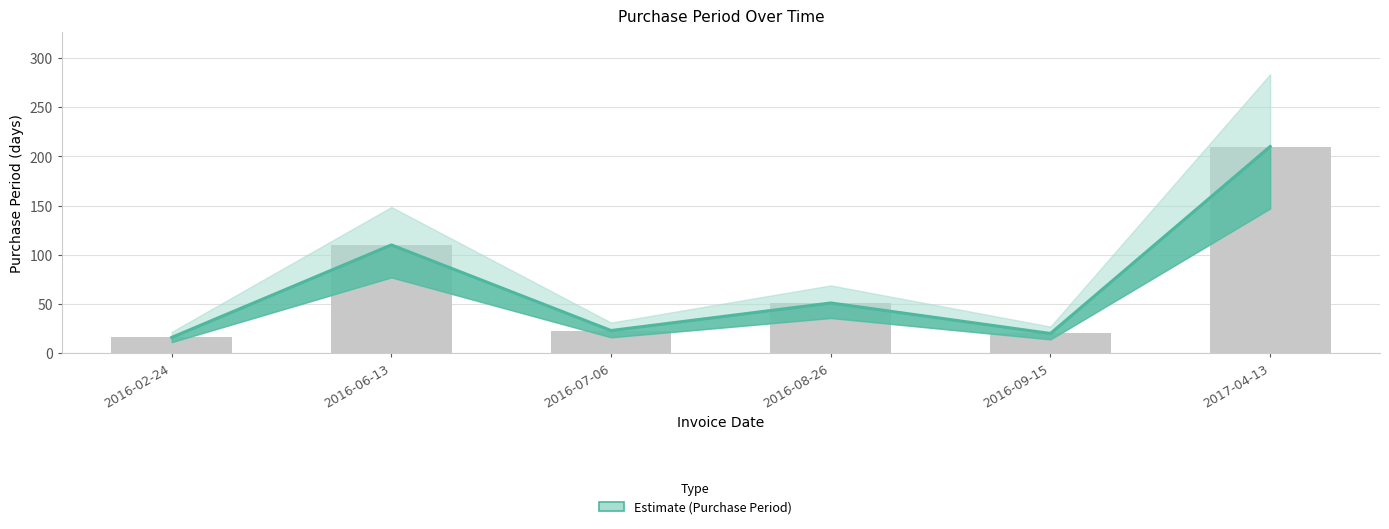

What is the sum of the values at 2016-06-13 and 2016-08-26?

161